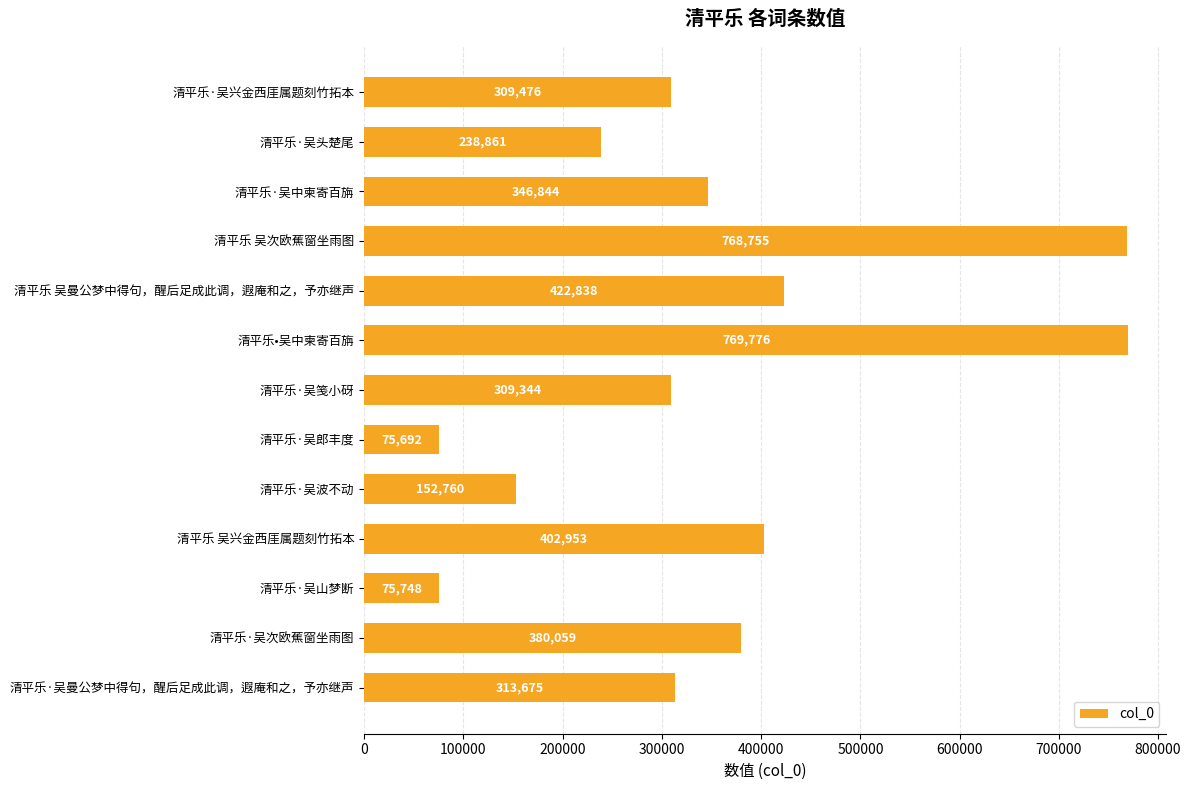

Rank the categories by value from lowest to highest.

清平乐·吴郎丰度, 清平乐·吴山梦断, 清平乐·吴波不动, 清平乐·吴头楚尾, 清平乐·吴笺小砑, 清平乐·吴兴金西厓属题刻竹拓本, 清平乐·吴曼公梦中得句，醒后足成此调，遐庵和之，予亦继声, 清平乐·吴中柬寄百旃, 清平乐·吴次欧蕉窗坐雨图, 清平乐 吴兴金西厓属题刻竹拓本, 清平乐 吴曼公梦中得句，醒后足成此调，遐庵和之，予亦继声, 清平乐 吴次欧蕉窗坐雨图, 清平乐•吴中柬寄百旃